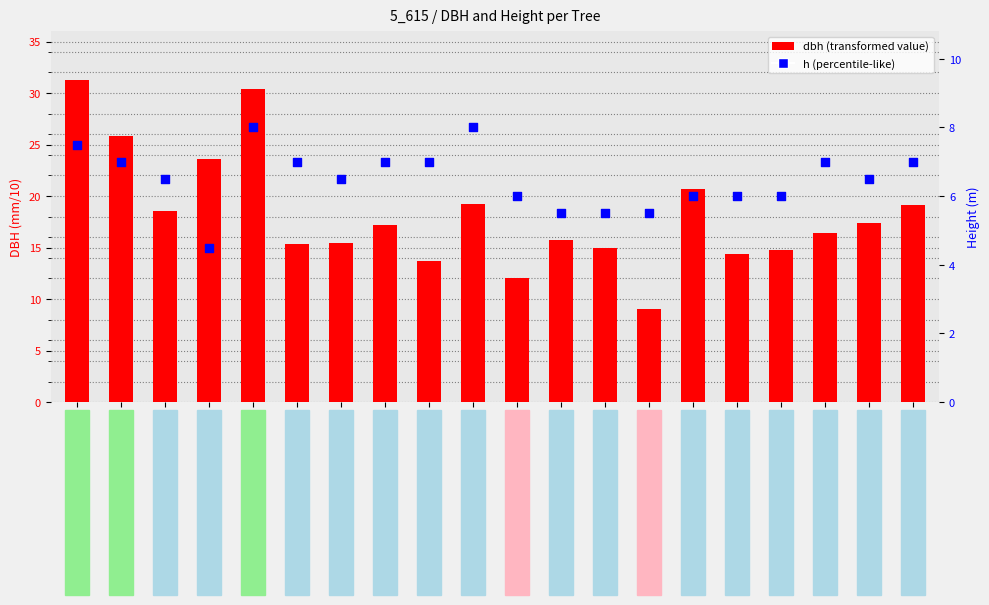

What is the total value across all series at 5_615_5?

38.4